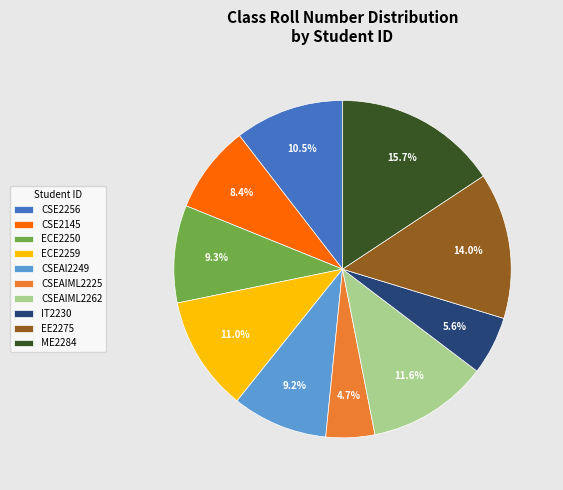

Which category has the smallest portion of the pie?

CSEAIML2225